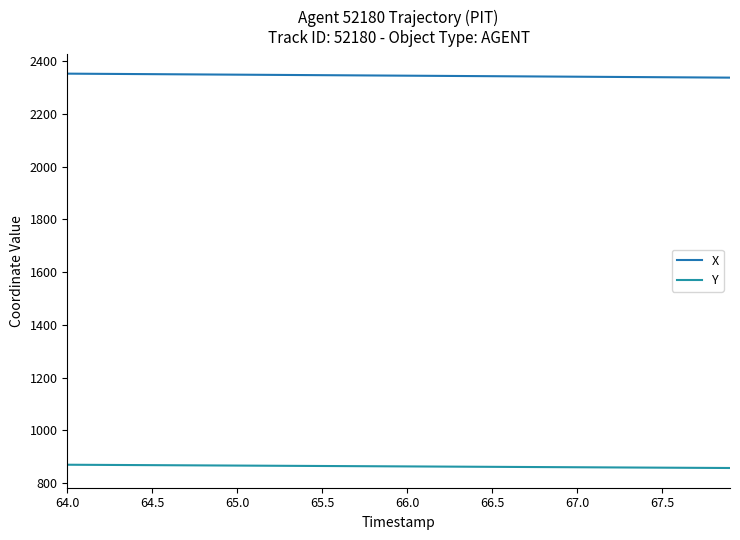

True or false: X and Y intersect in this chart.

False